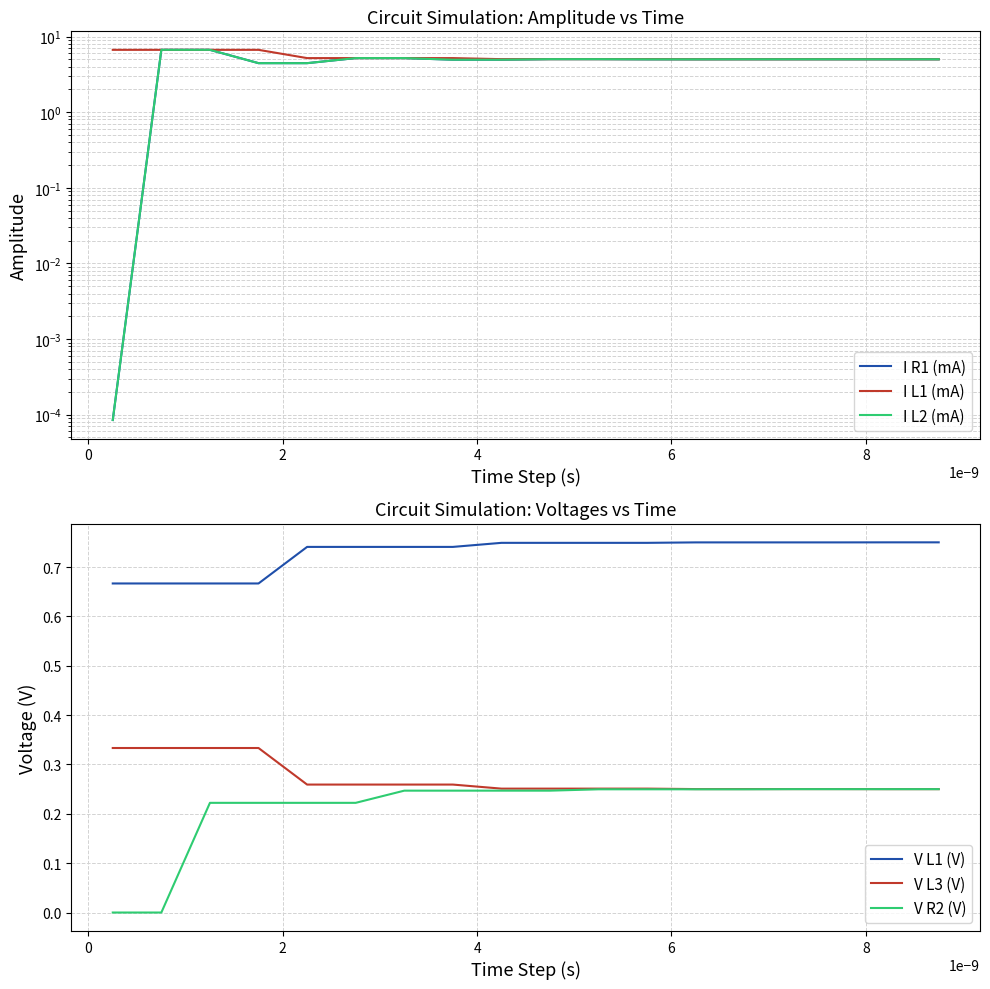

Reading left to right, what are all the values shown in this chart?

I R1 (mA): 0.0	6.7	6.7	4.4	4.4	5.2	5.2	4.9	4.9	5.0	5.0	5.0	5.0	5.0	5.0	5.0	5.0	5.0
I L1 (mA): 6.7	6.7	6.7	6.7	5.2	5.2	5.2	5.2	5.0	5.0	5.0	5.0	5.0	5.0	5.0	5.0	5.0	5.0
I L2 (mA): 0.0	6.7	6.7	4.4	4.4	5.2	5.2	4.9	4.9	5.0	5.0	5.0	5.0	5.0	5.0	5.0	5.0	5.0
V L1 (V): 0.7	0.7	0.7	0.7	0.7	0.7	0.7	0.7	0.7	0.7	0.7	0.7	0.7	0.7	0.7	0.7	0.8	0.8
V L3 (V): 0.3	0.3	0.3	0.3	0.3	0.3	0.3	0.3	0.3	0.3	0.3	0.3	0.3	0.3	0.3	0.3	0.2	0.2
V R2 (V): 0.0	0.0	0.2	0.2	0.2	0.2	0.2	0.2	0.2	0.2	0.2	0.2	0.2	0.2	0.2	0.2	0.2	0.2